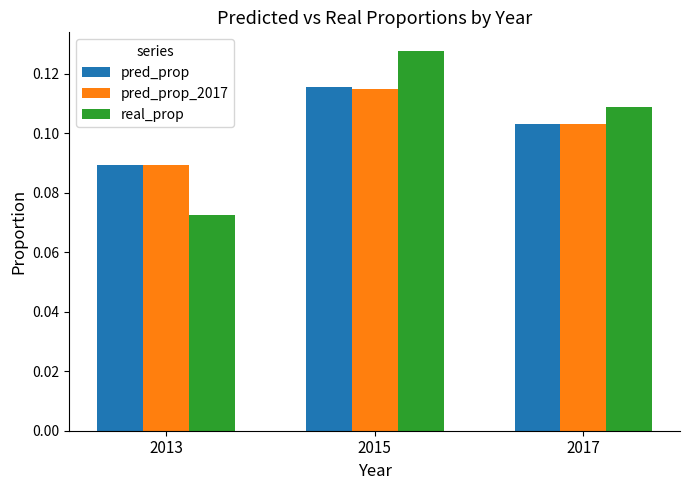

List the labels in order of pred_prop value, largest first.

2015, 2017, 2013